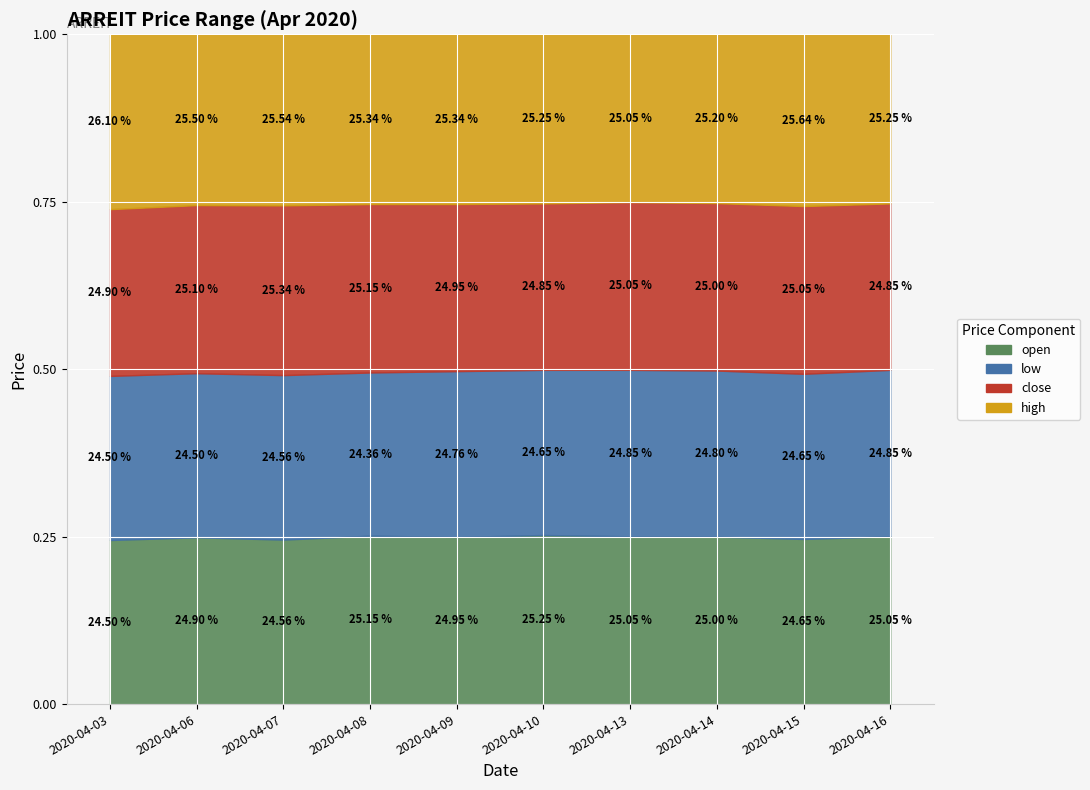

Rank the categories by high value from highest to lowest.

2020-04-03, 2020-04-07, 2020-04-09, 2020-04-15, 2020-04-08, 2020-04-06, 2020-04-10, 2020-04-16, 2020-04-14, 2020-04-13